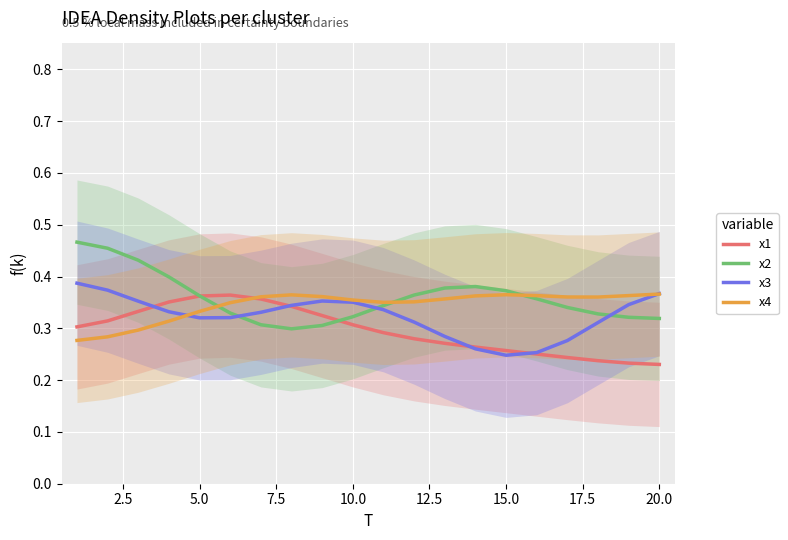

Which series has the largest total across all categories?

x2